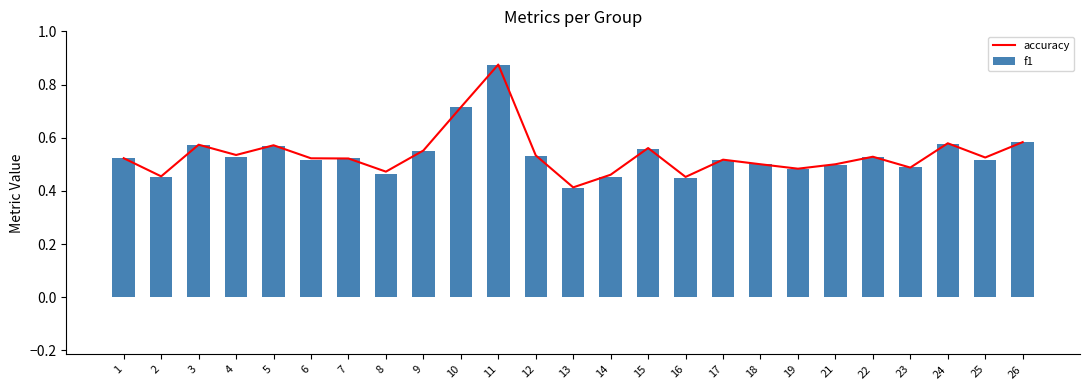

What are all the series names shown in the legend?

accuracy, f1